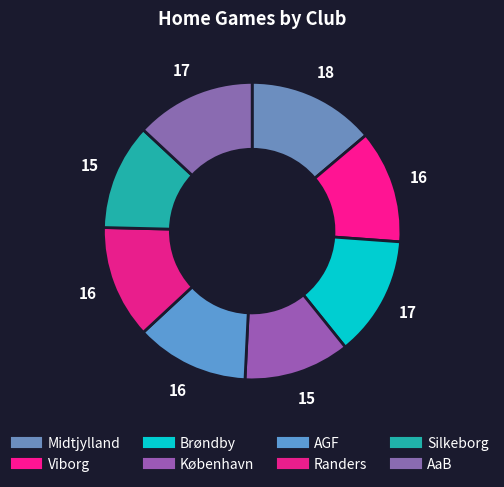

How much of the chart is everything except AaB?

86.9%